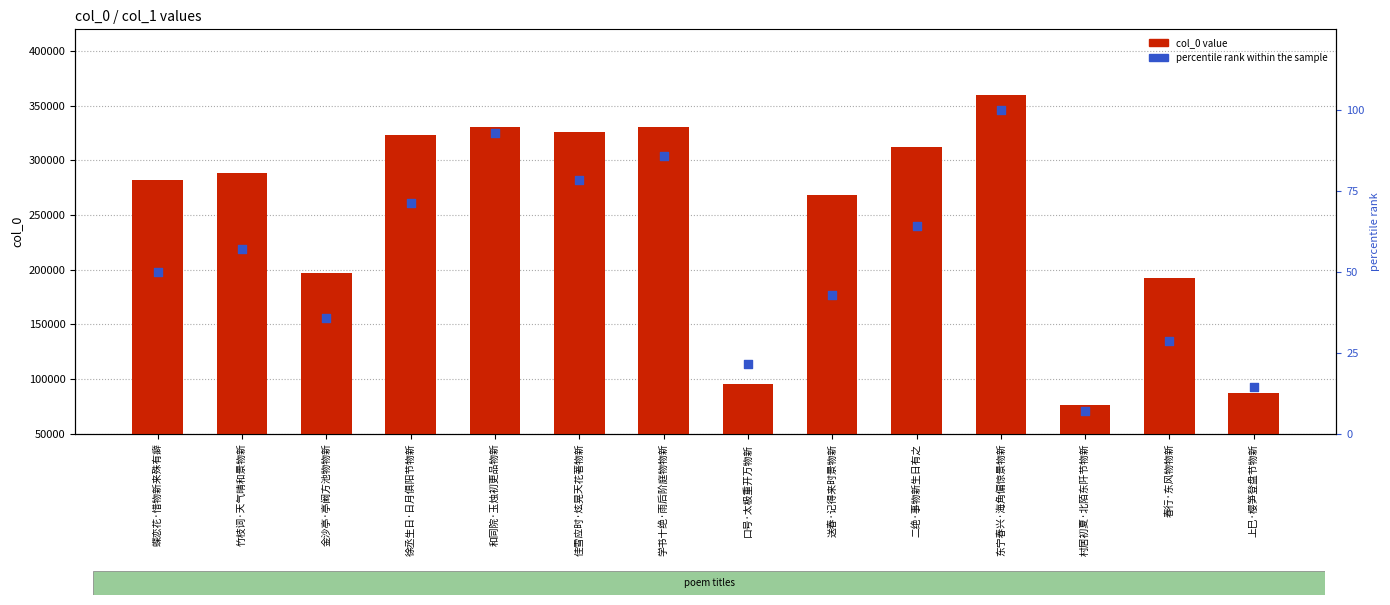

At which category is the sum across all series the highest?

东宁春兴·海角偏惊景物新